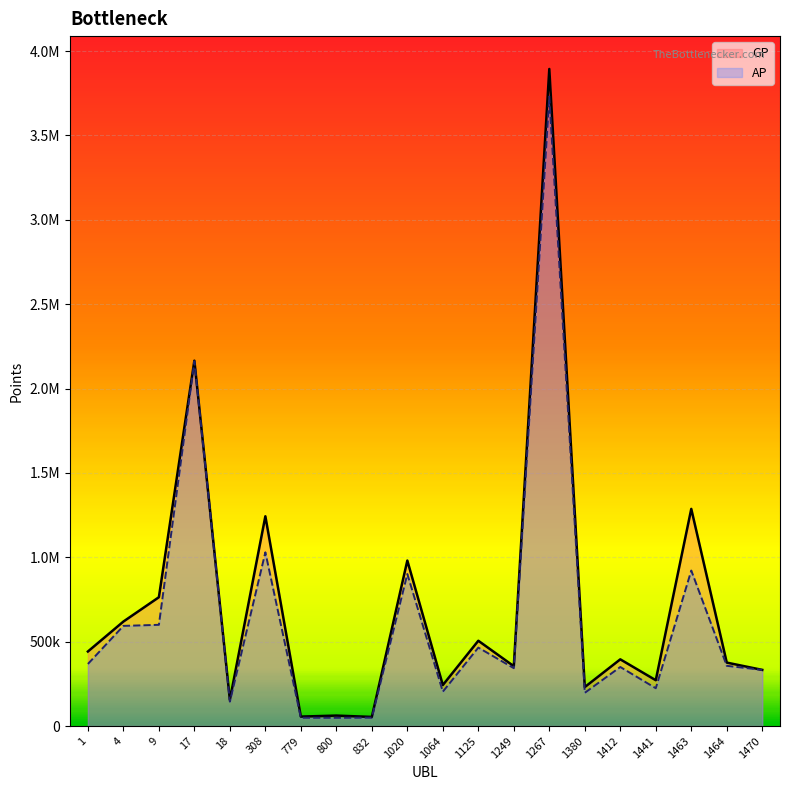

True or false: GP and AP cross at least once.

False